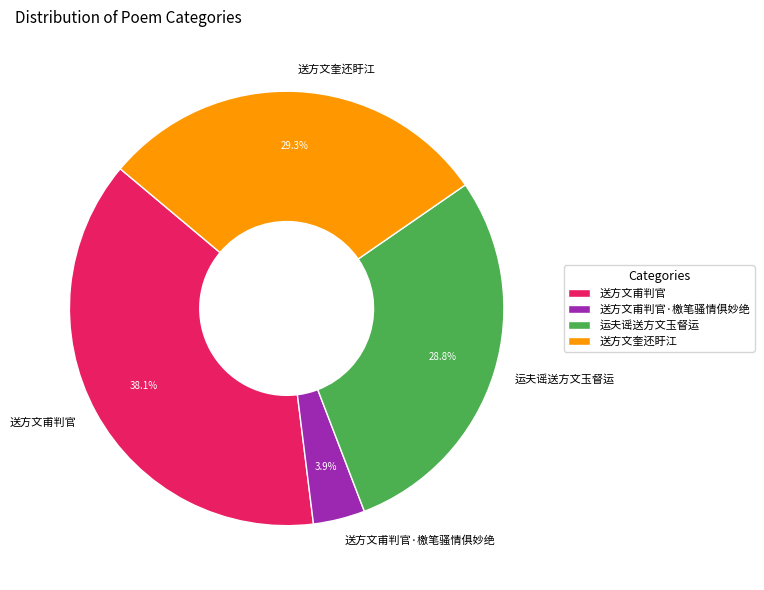

Which category has the smallest portion of the pie?

送方文甫判官·檄笔骚情俱妙绝